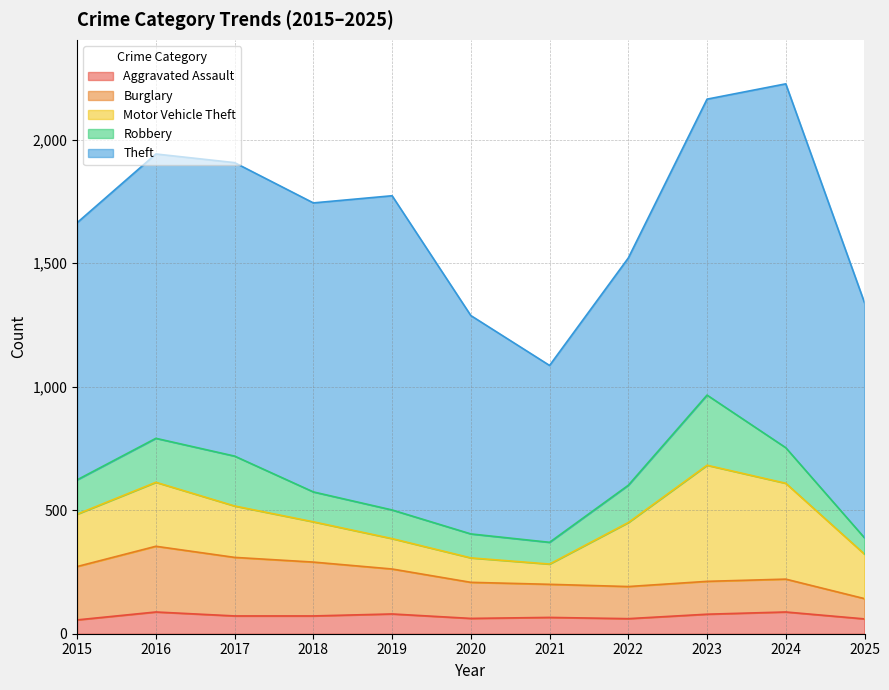

Which has a higher value, 2015 or 2021?

2021